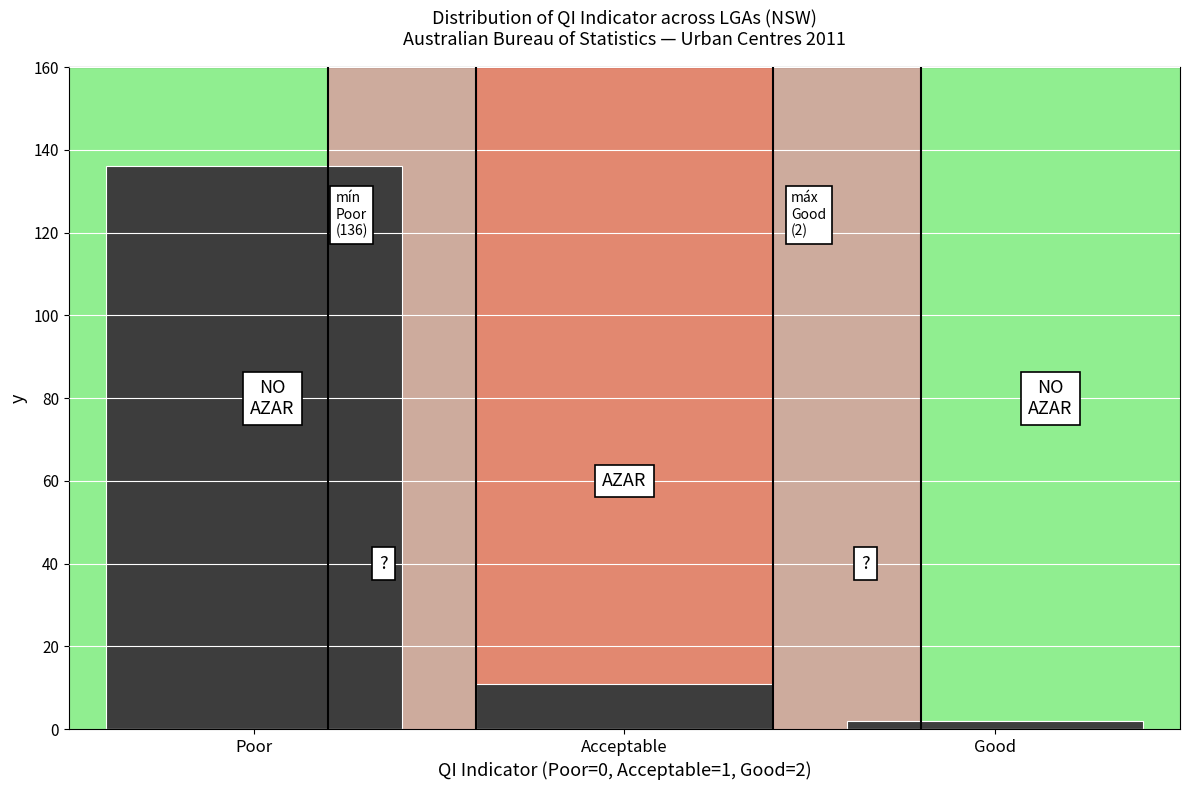

Reading right to left, extract all data points from this chart.

2	11	136